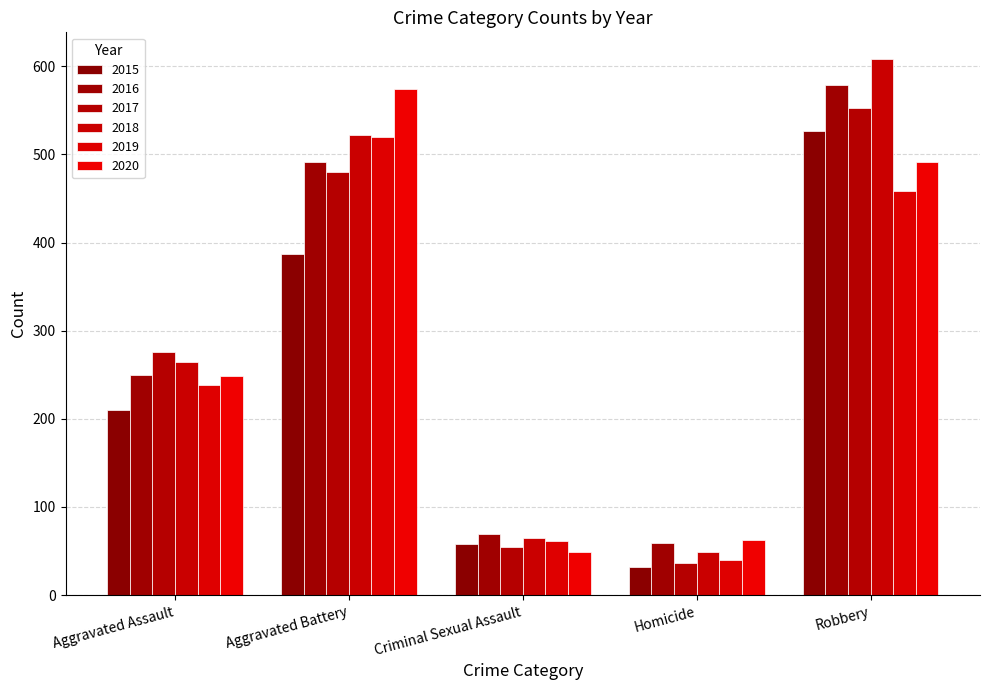

Which category has the highest value in the 2017 series?

Robbery